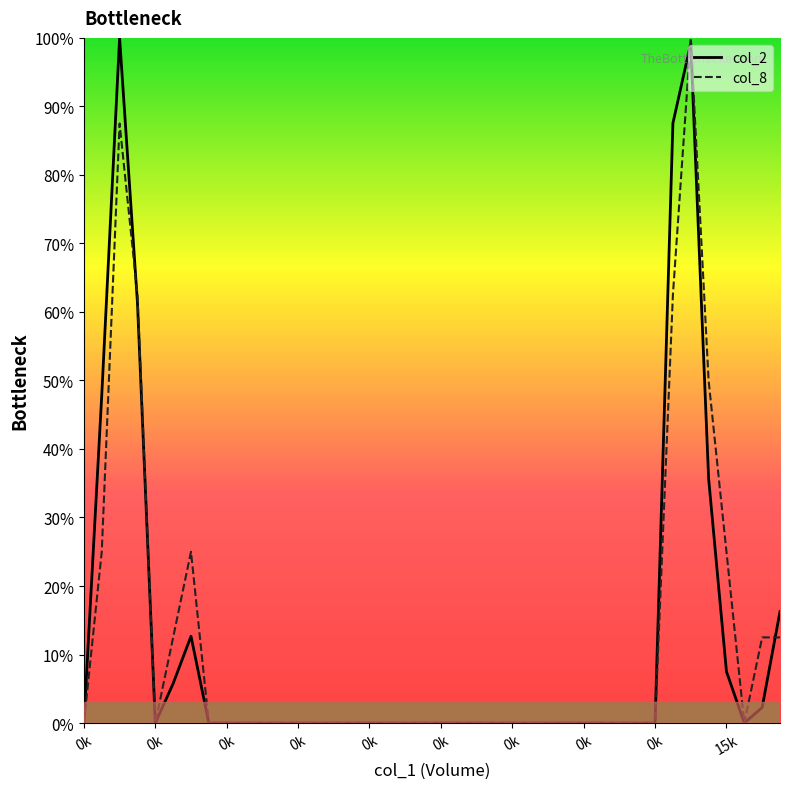

Reading left to right, extract all data points from this chart.

col_2: 0.0	47.8	100.0	61.4	0.0	5.8	12.7	0.0	0.0	0.0	0.0	0.0	0.0	0.0	0.0	0.0	0.0	0.0	0.0	0.0	0.0	0.0	0.0	0.0	0.0	0.0	0.0	0.0	0.0	0.0	0.0	0.0	0.0	87.5	99.2	35.7	7.5	0.0	2.3	16.3
col_8: 0.0	25.0	87.5	62.5	0.0	12.5	25.0	0.0	0.0	0.0	0.0	0.0	0.0	0.0	0.0	0.0	0.0	0.0	0.0	0.0	0.0	0.0	0.0	0.0	0.0	0.0	0.0	0.0	0.0	0.0	0.0	0.0	0.0	62.5	100.0	50.0	25.0	0.0	12.5	12.5